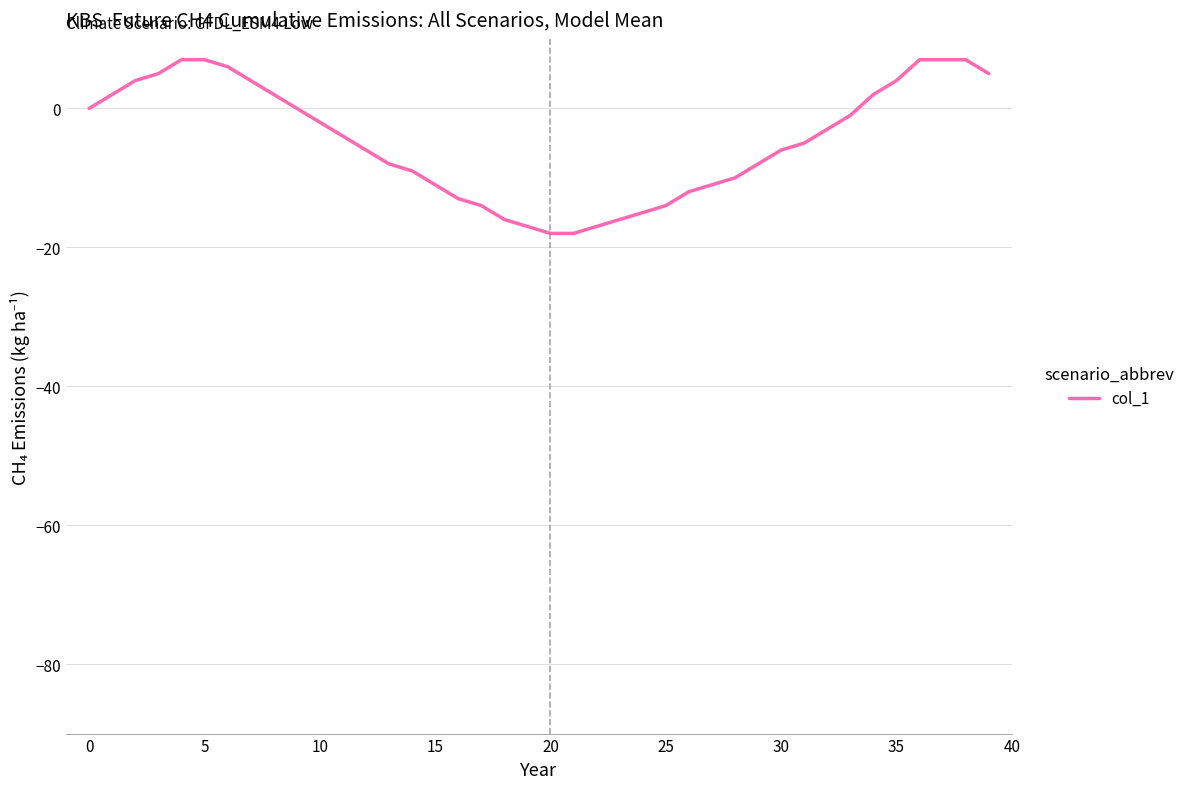

What is the minimum value shown in the chart?

-18